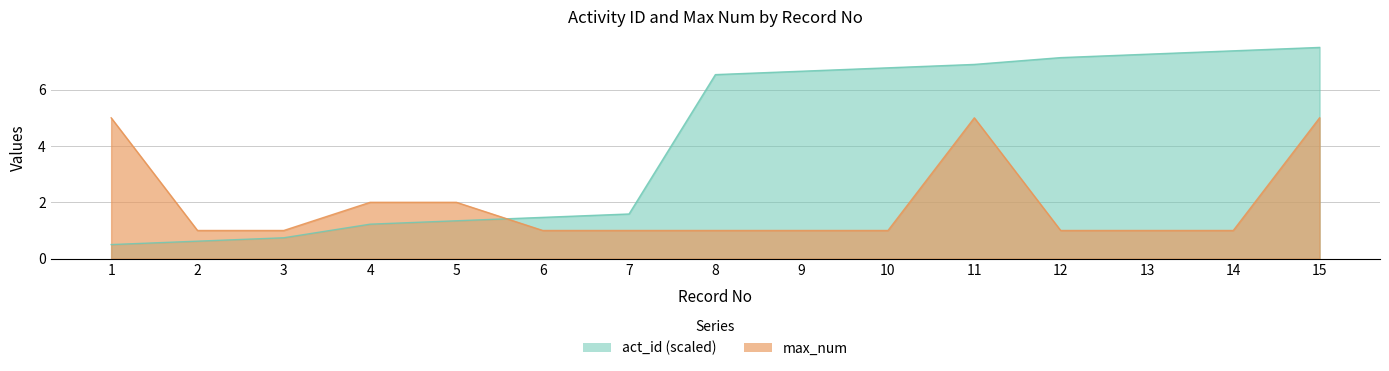

How many series are shown in this chart?

2